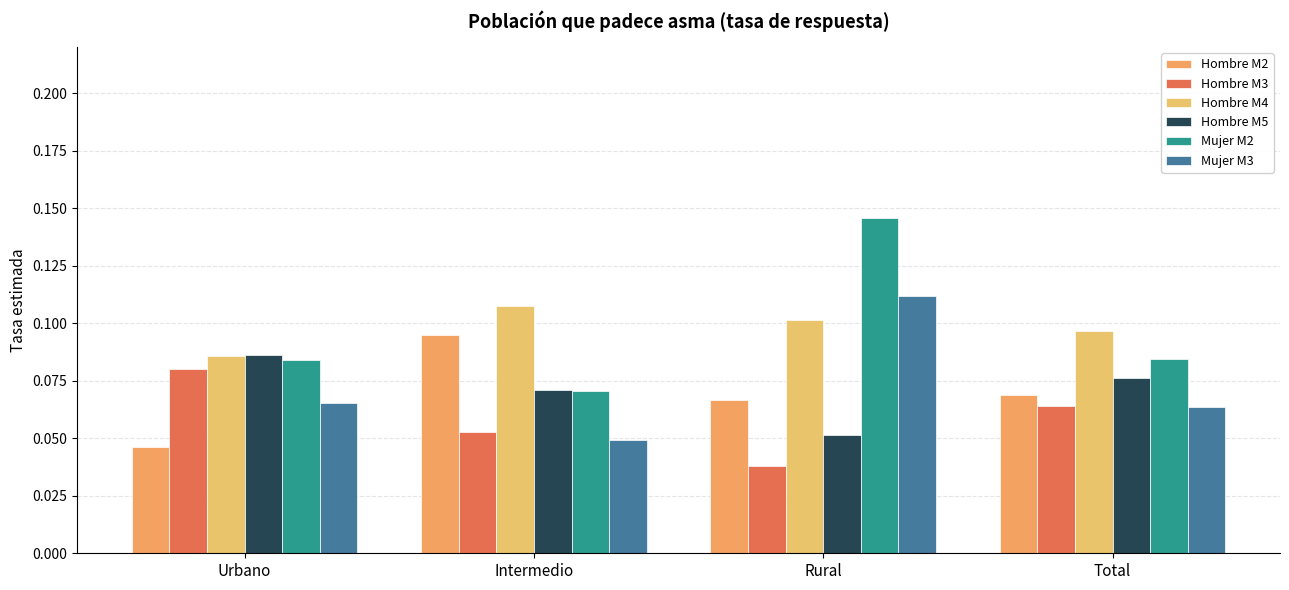

Which label corresponds to the largest value in the chart?

Rural